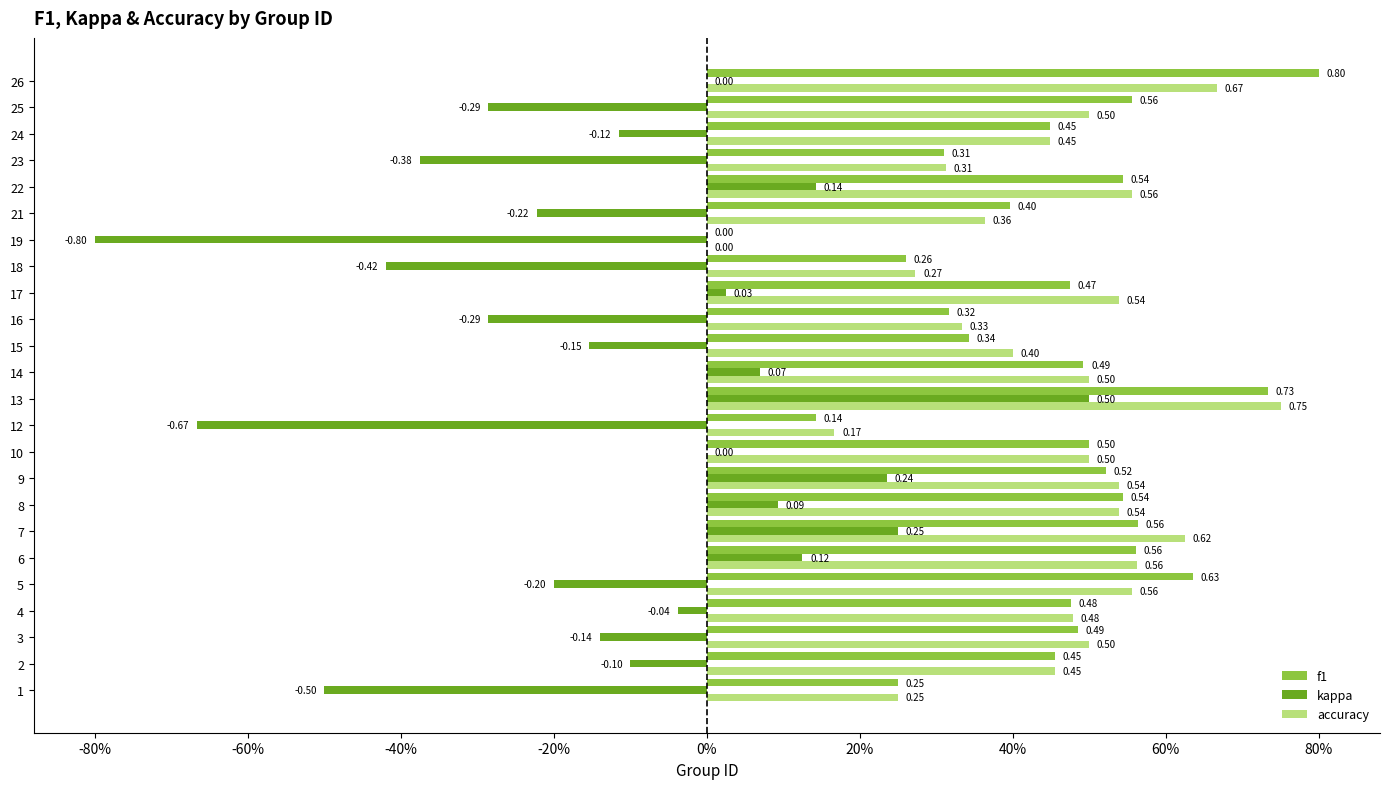

What are all the series names shown in the legend?

f1, kappa, accuracy